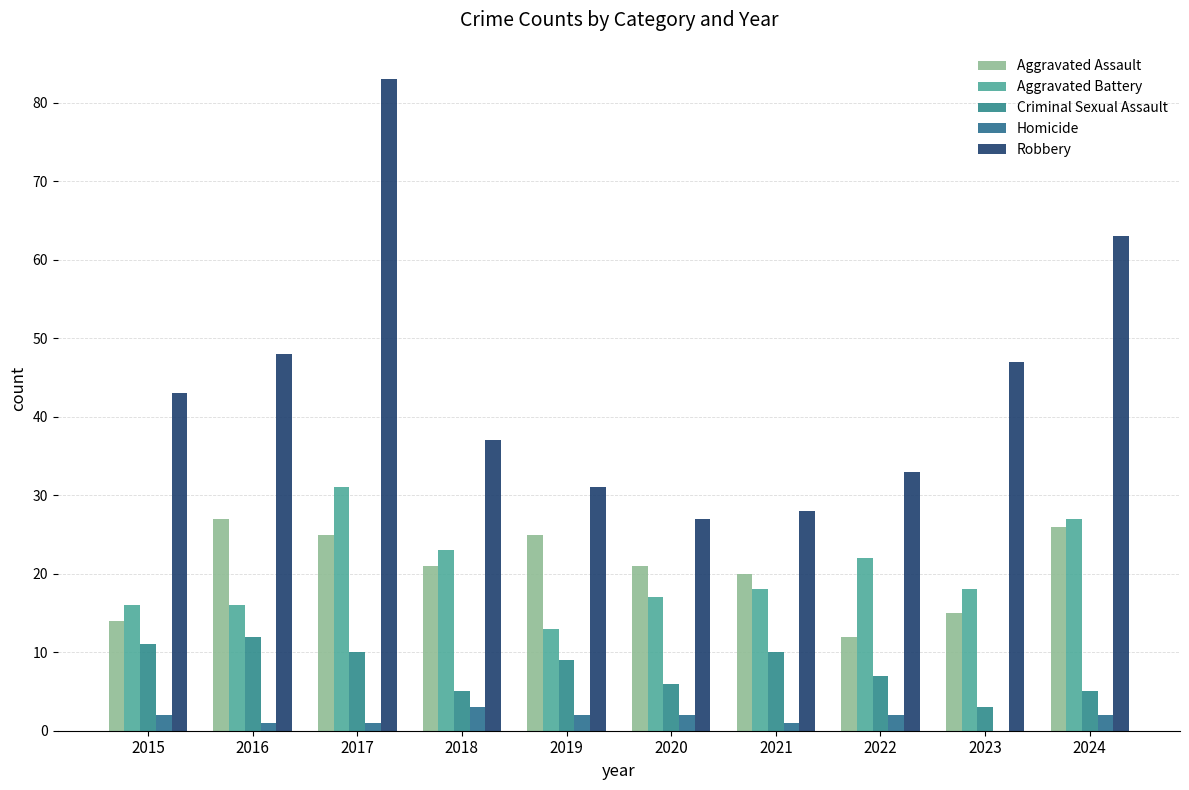

Which label corresponds to the largest value in the chart?

2017